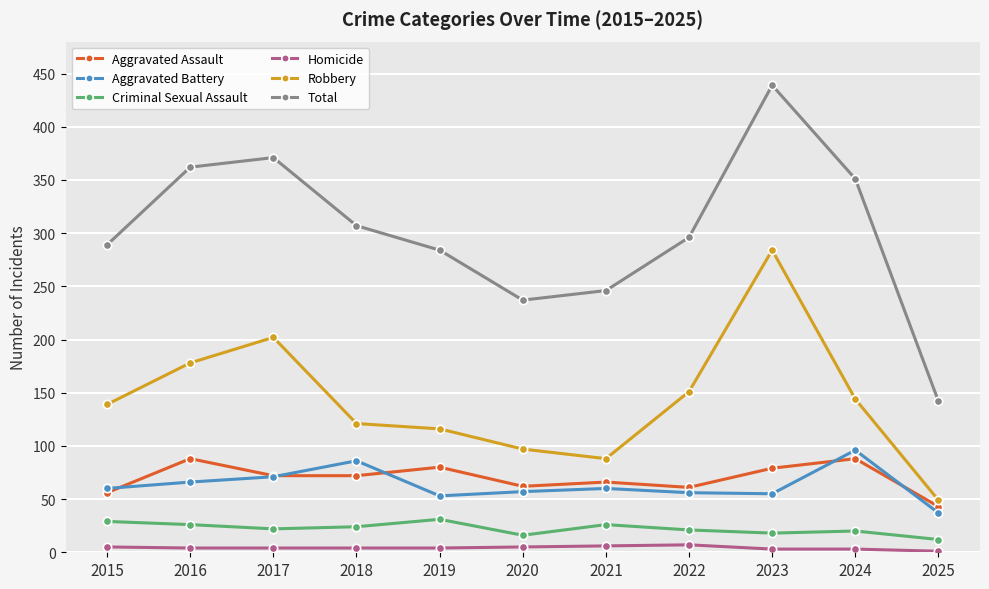

True or false: Aggravated Battery and Homicide intersect in this chart.

False